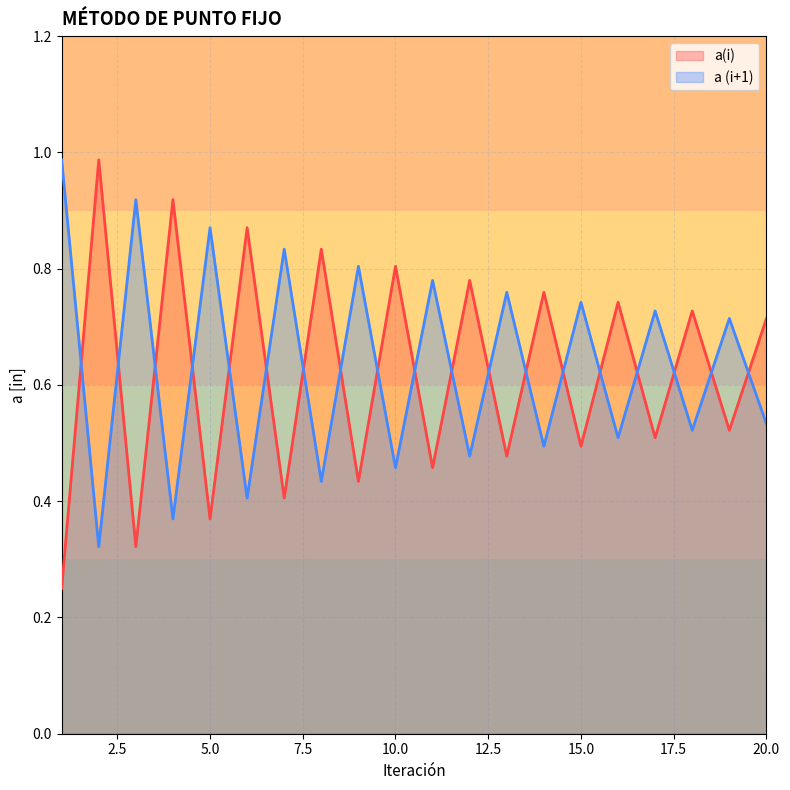

How many lines are shown in the chart?

2